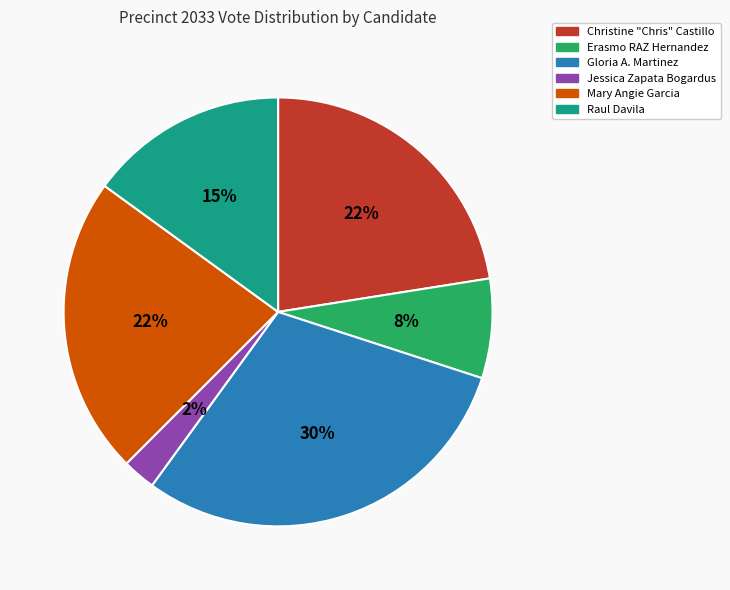

Between Jessica Zapata Bogardus and Raul Davila, which is larger?

Raul Davila